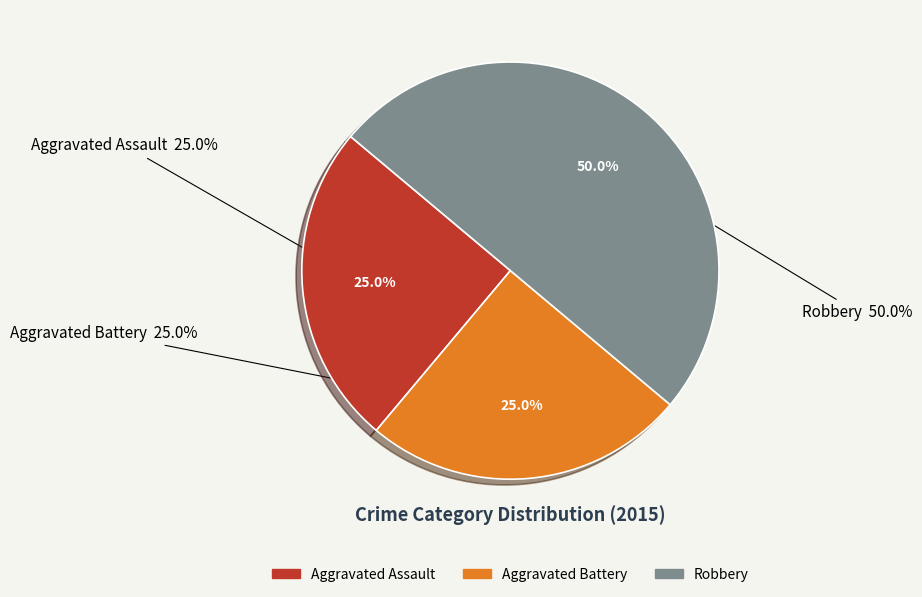

Count the number of slices in the pie.

3